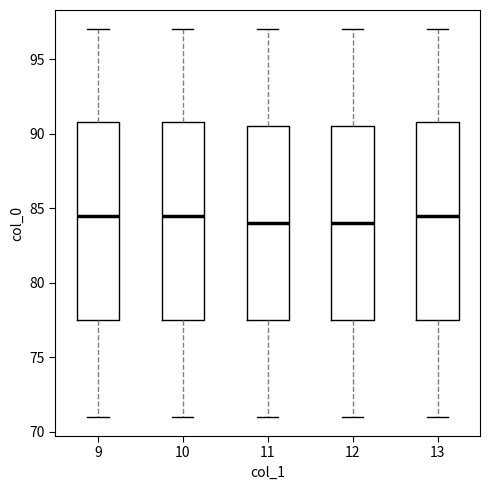

Reading left to right, read every box against the y-axis: the position of its median line, the range the box covers, and the ends of its whiskers. The values are not printed on the chart, so give them approximately, as read against the axis.

9: median 84.5, box 77.5 to 91.0, whiskers 71.0 to 97.0
10: median 84.5, box 77.5 to 91.0, whiskers 71.0 to 97.0
11: median 84.0, box 77.5 to 90.5, whiskers 71.0 to 97.0
12: median 84.0, box 77.5 to 90.5, whiskers 71.0 to 97.0
13: median 84.5, box 77.5 to 91.0, whiskers 71.0 to 97.0